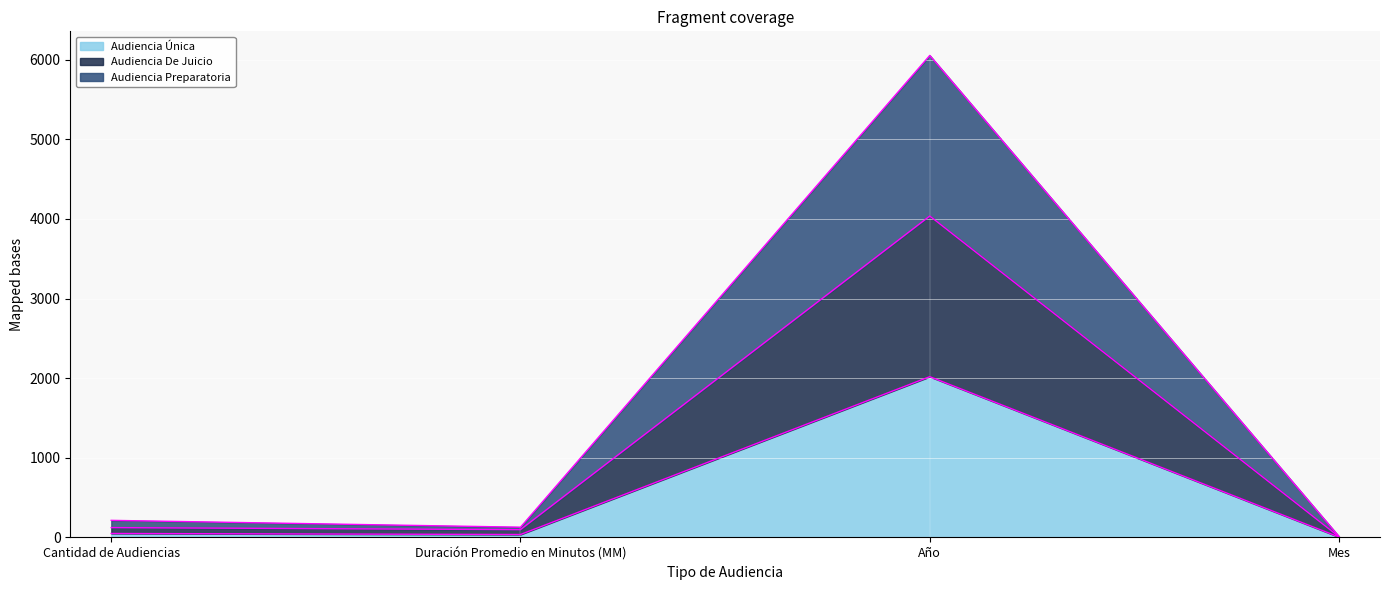

At which label does Audiencia Preparatoria reach its minimum?

Mes